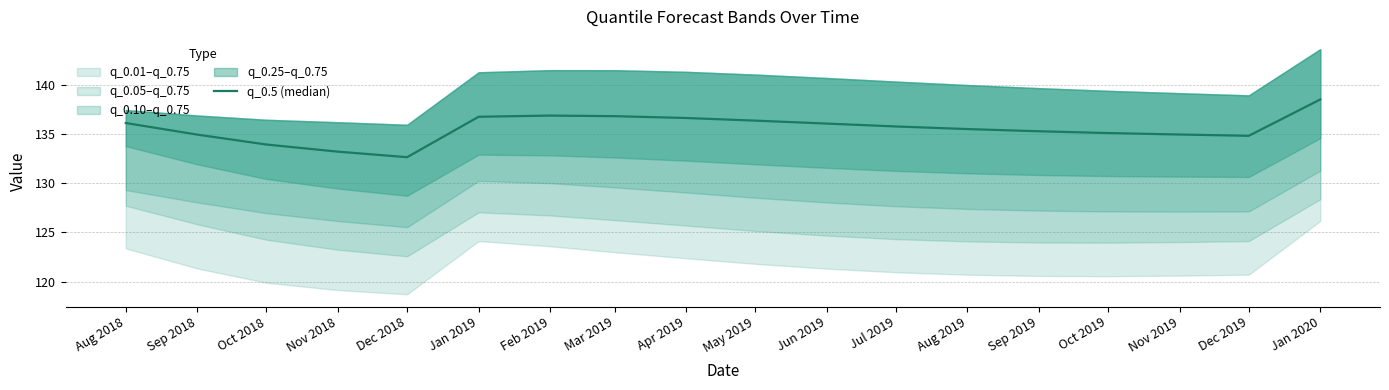

How many lines are shown in the chart?

1